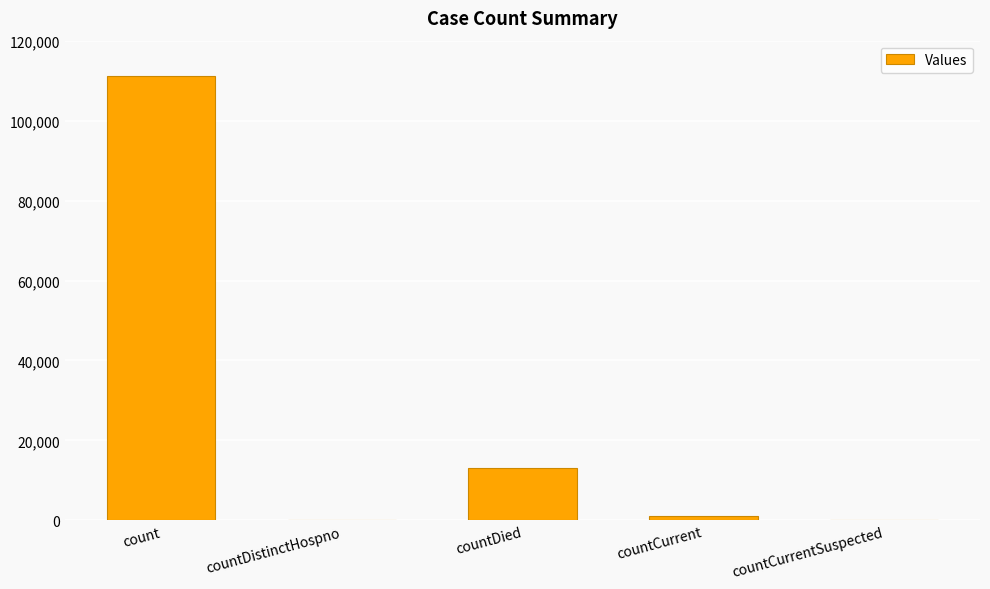

Which has a higher value, countCurrentSuspected or count?

count